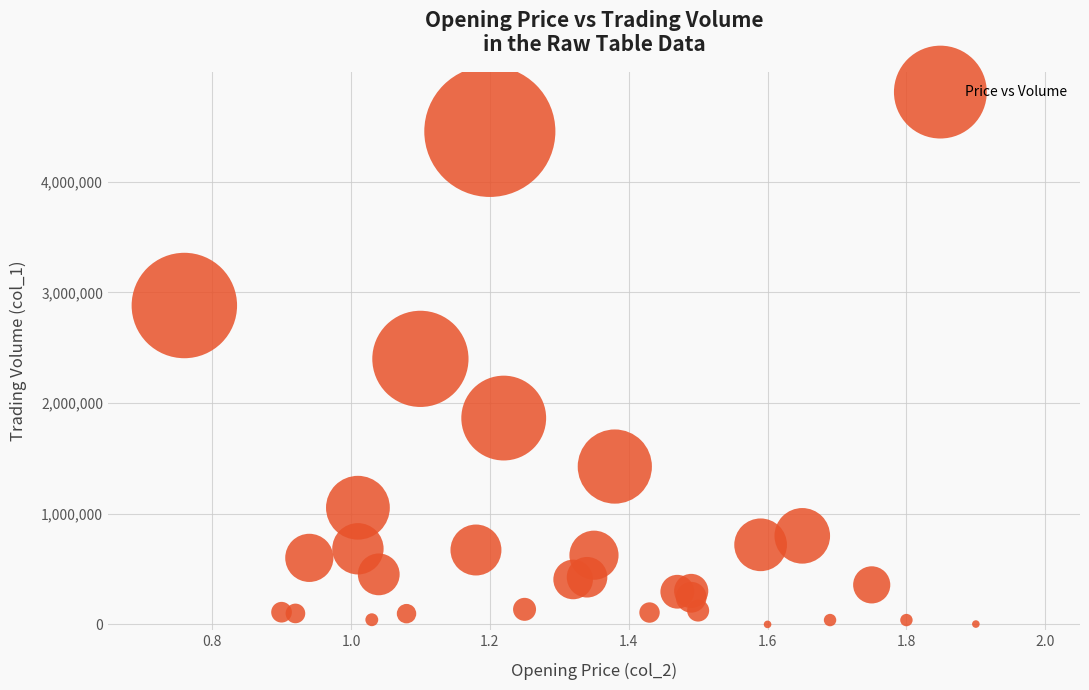

What Y value in the scatter plot is closest to 2228000?

2400000